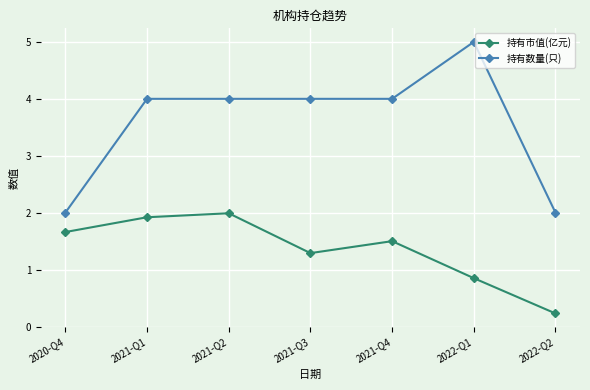

At which label does 持有市值(亿元) first exceed 1?

2020-Q4